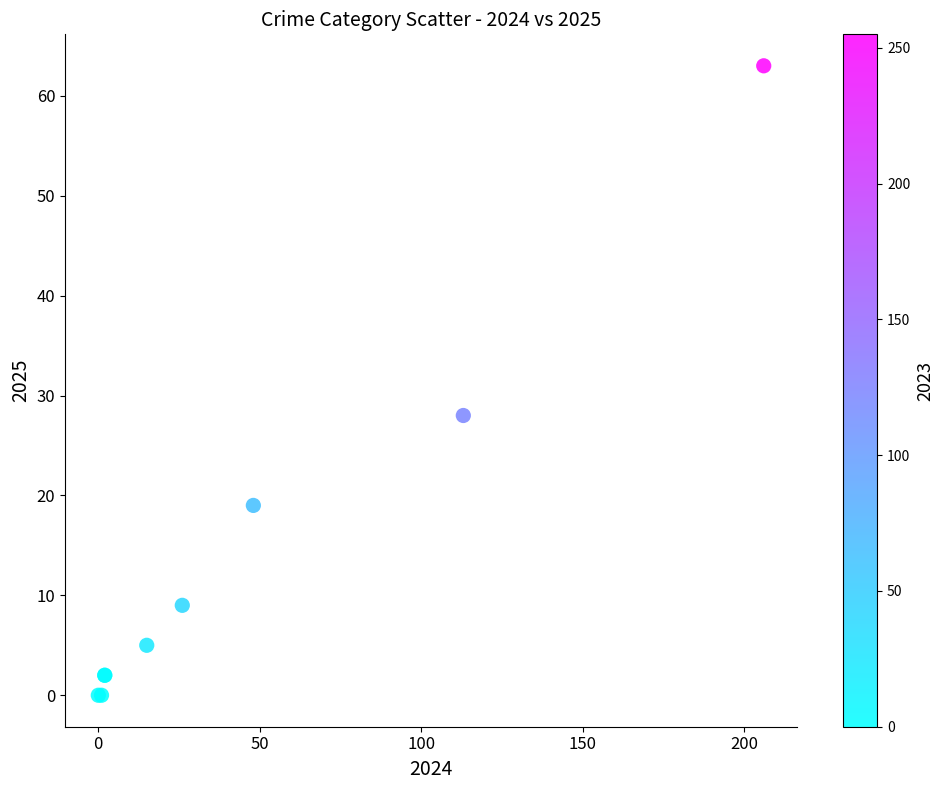

What Y value in the scatter plot is closest to 31?

28